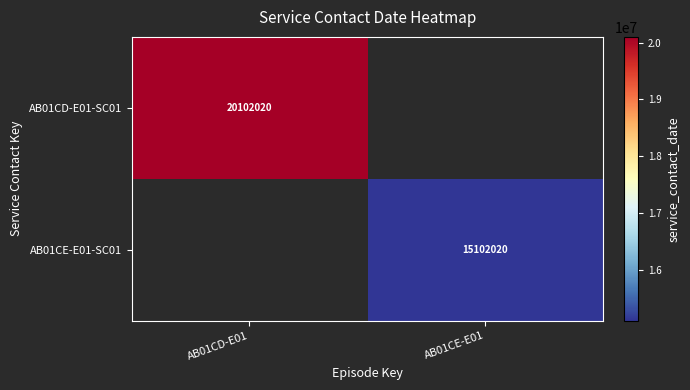

The AB01CE-E01-SC01 series shows 22169780 at AB01CE-E01. True or false?

False